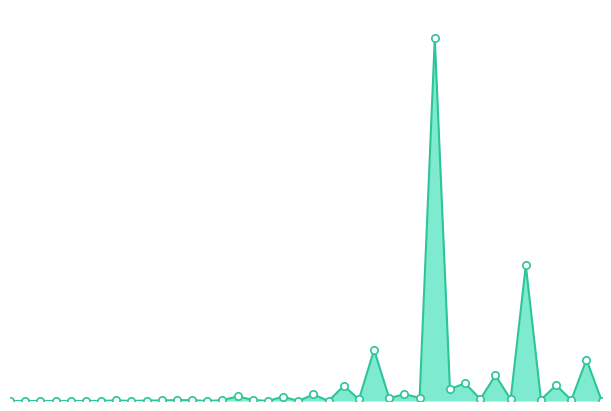

Is this an area chart (filled region under the line)?

Yes